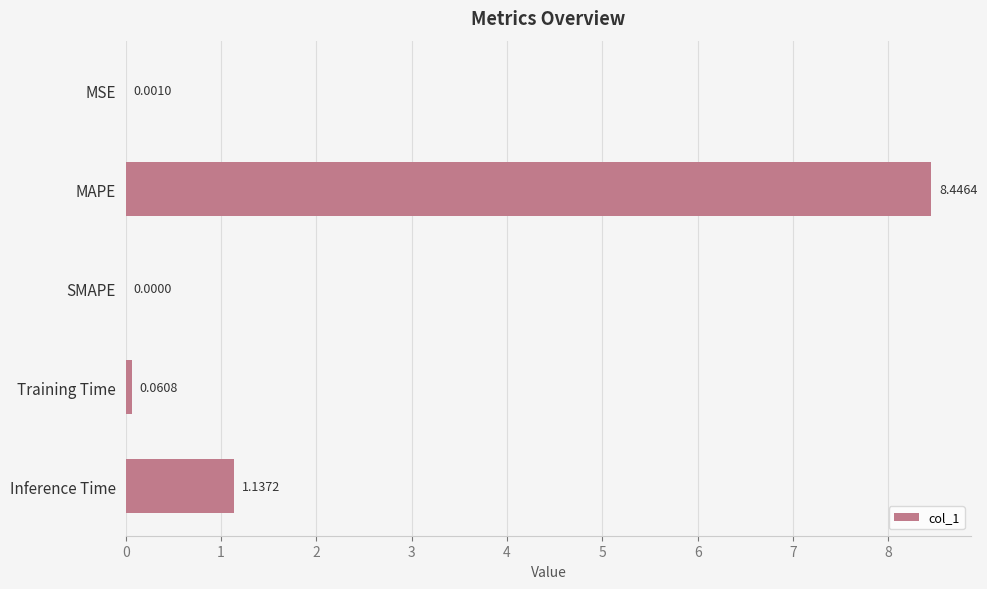

Which category has the highest value across all series?

MAPE